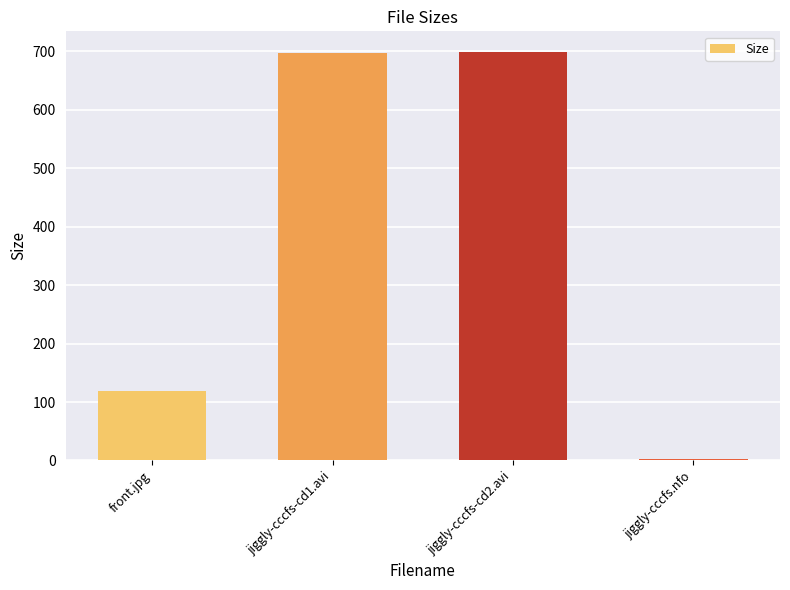

What is the difference between the maximum and minimum values?

696.2